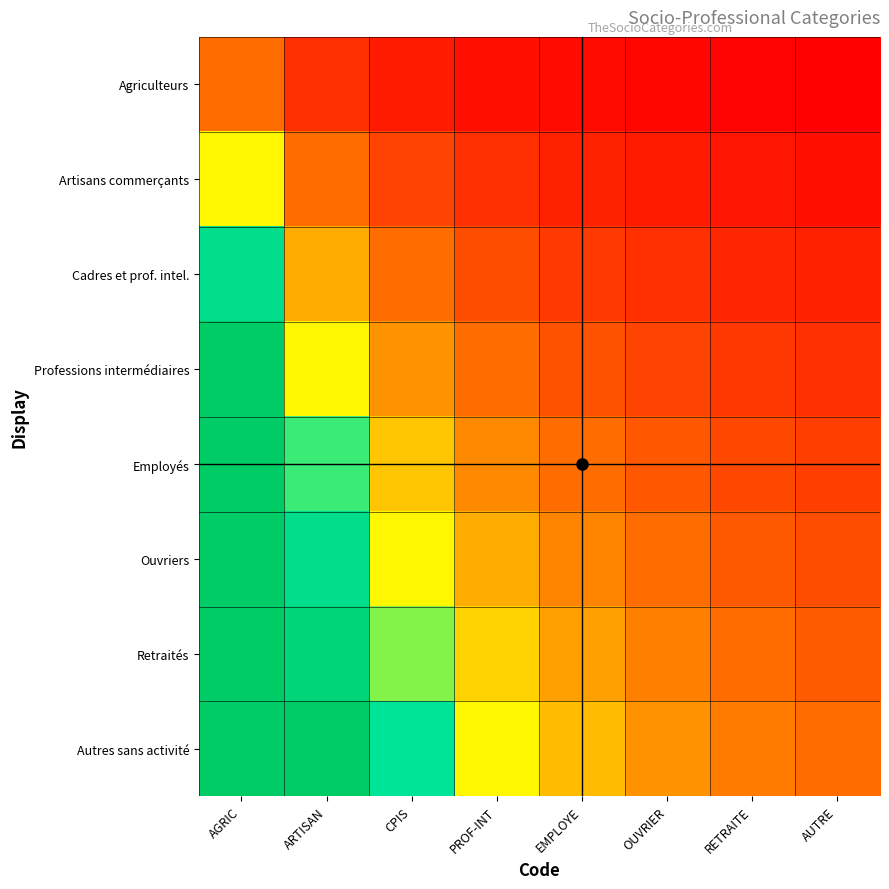

What is the minimum value shown in the chart?

0.1